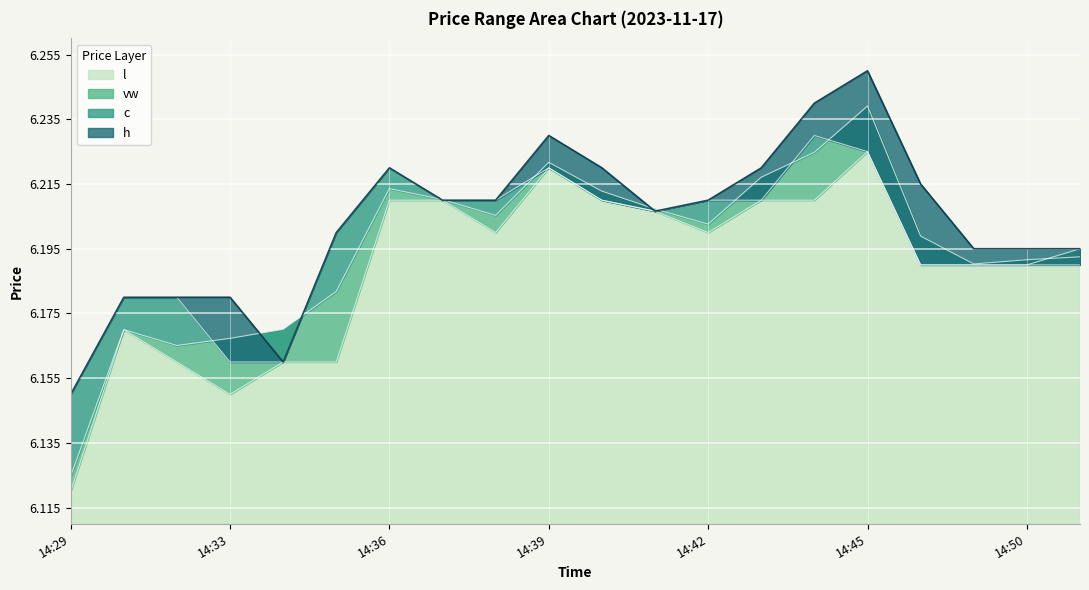

Count the number of categories in the chart.

20